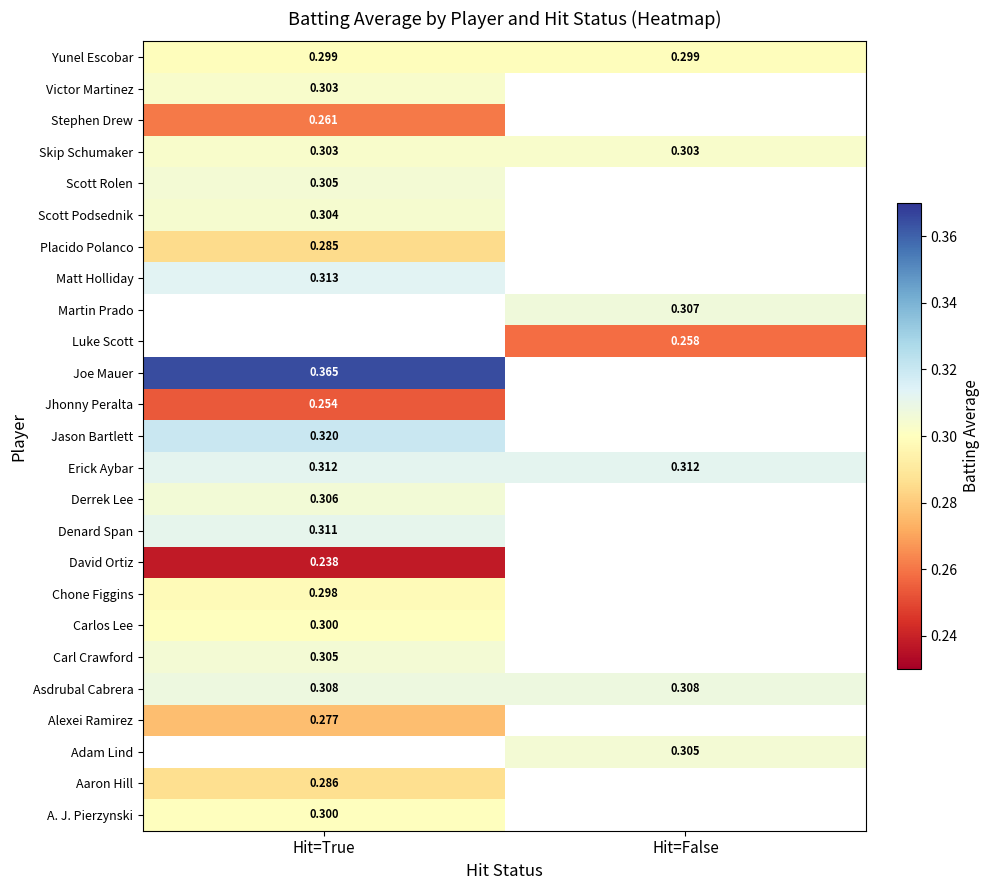

Which series has the largest range (max minus min)?

A. J. Pierzynski